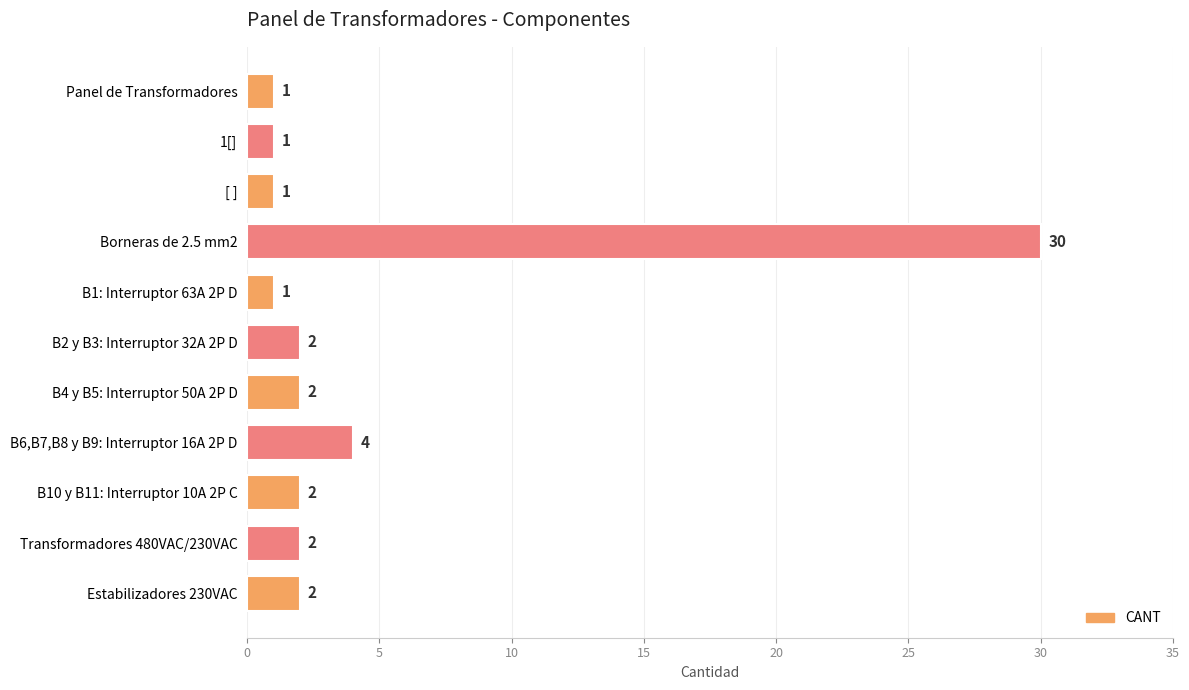

What is the average value?

4